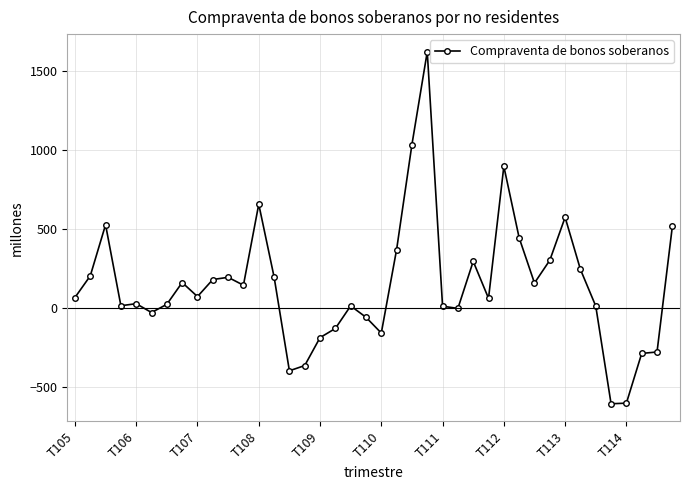

What is the value of the 11th point from the left?

193